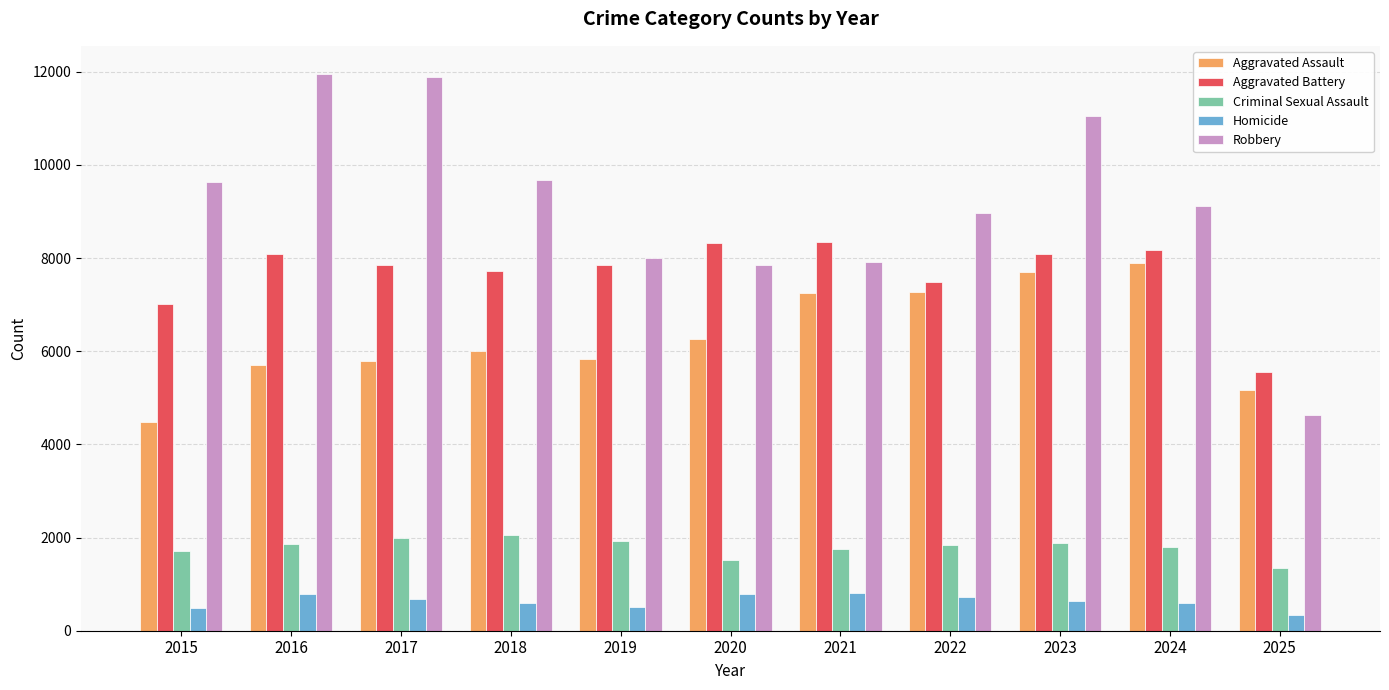

What is the difference between the highest and lowest values at 2023?

10420